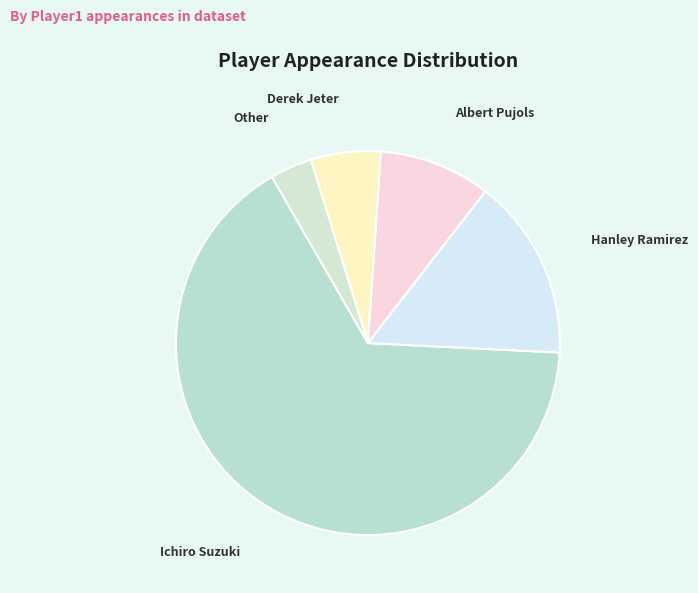

What is the largest slice in the pie chart?

Ichiro Suzuki